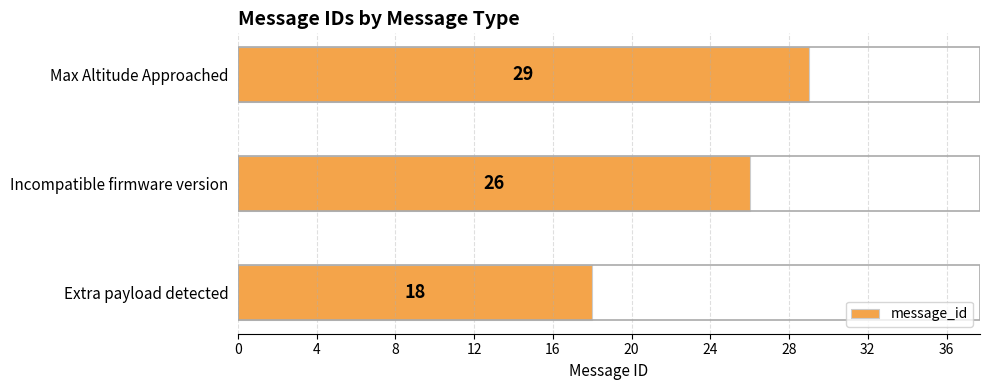

What is the smallest value displayed?

18